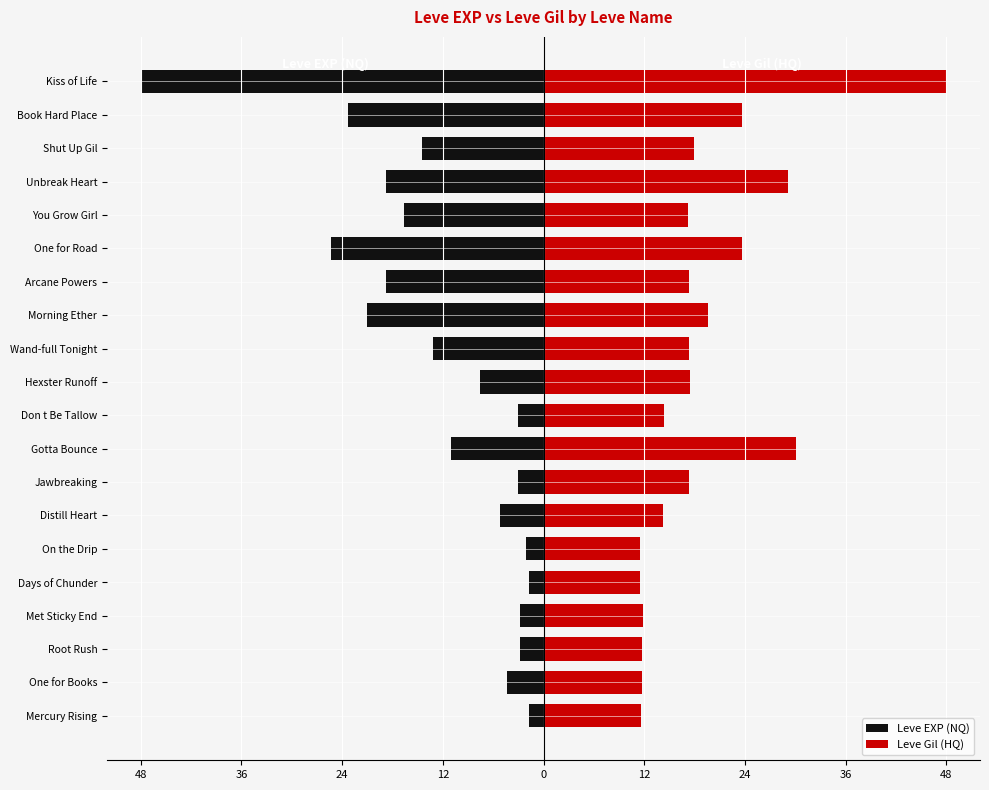

What is the value of the Leve EXP (NQ) bar at the 19th from the left?

-23.3